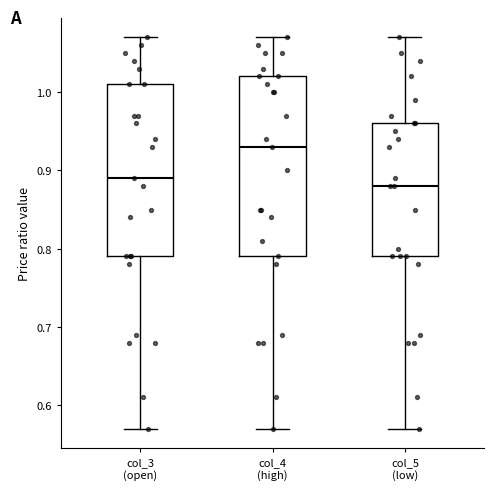

Reading left to right, transcribe this box plot: for each box, give where its median line is, the range the box spans, and where its two whiskers end, as read against the y-axis. The values are not printed on the chart, so give them approximately, as read against the axis.

col_3 (open): median 0.89, box 0.79 to 1.01, whiskers 0.57 to 1.07
col_4 (high): median 0.93, box 0.79 to 1.02, whiskers 0.57 to 1.07
col_5 (low): median 0.88, box 0.79 to 0.96, whiskers 0.57 to 1.07